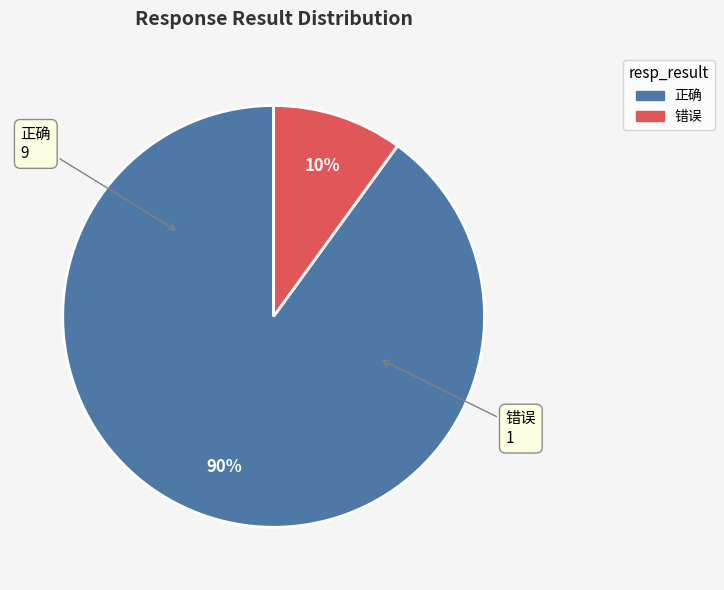

What is the smallest slice in the pie chart?

错误